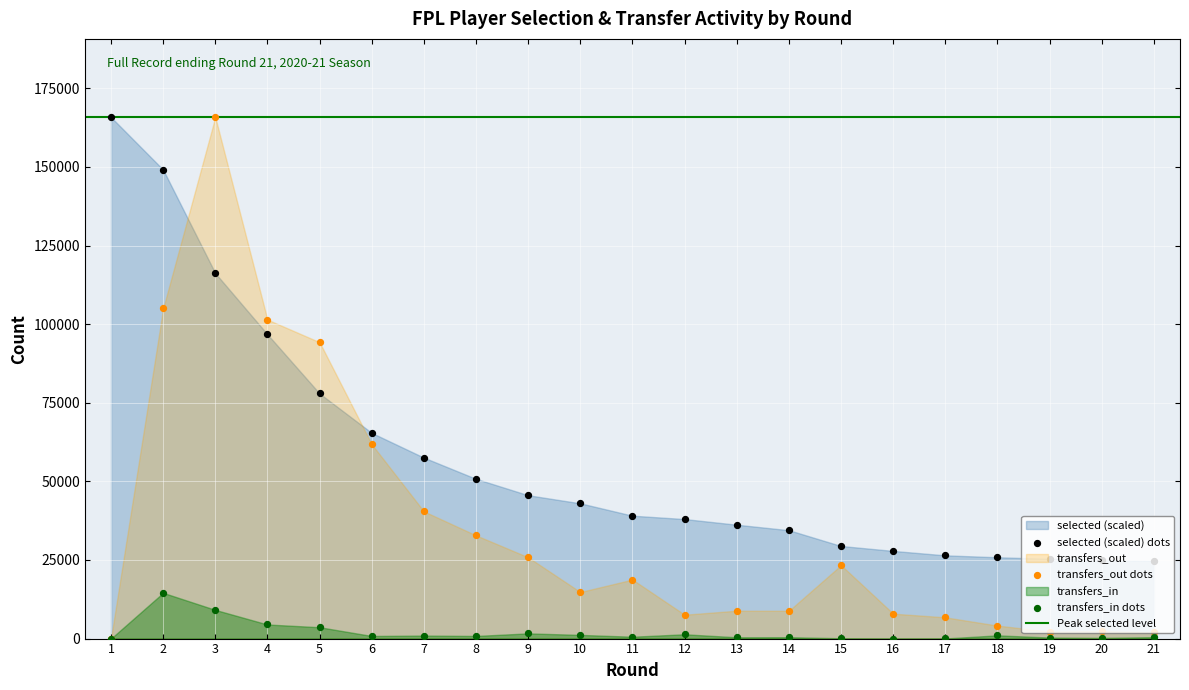

What are all the series names shown in the legend?

selected, transfers_in, transfers_out